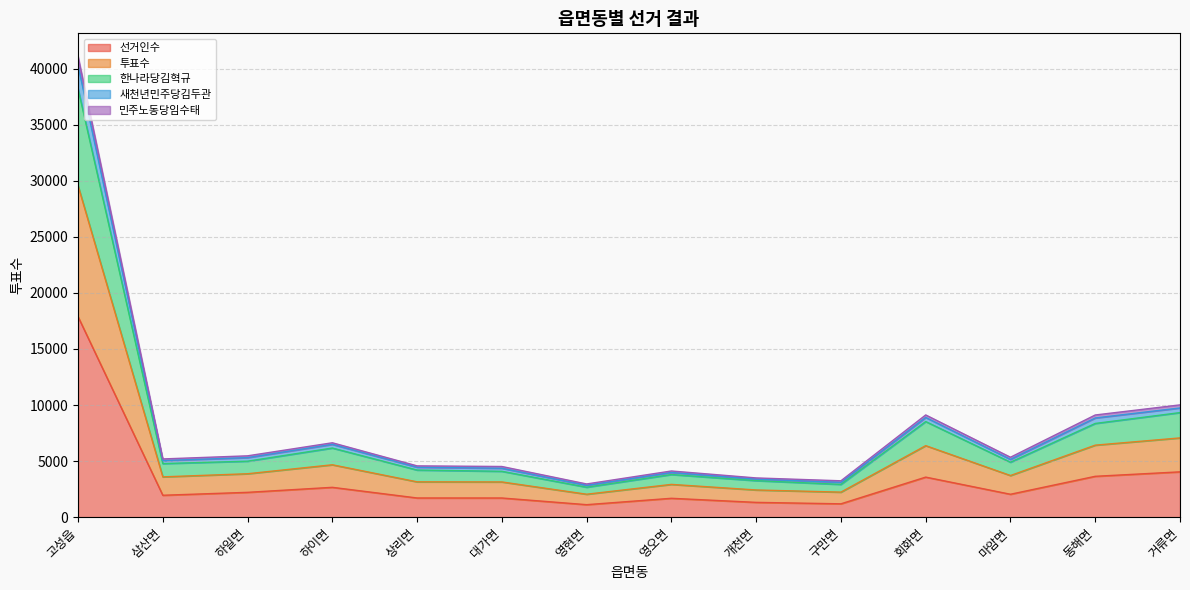

At which label is 새천년민주당김두관 closest to 15806?

거류면